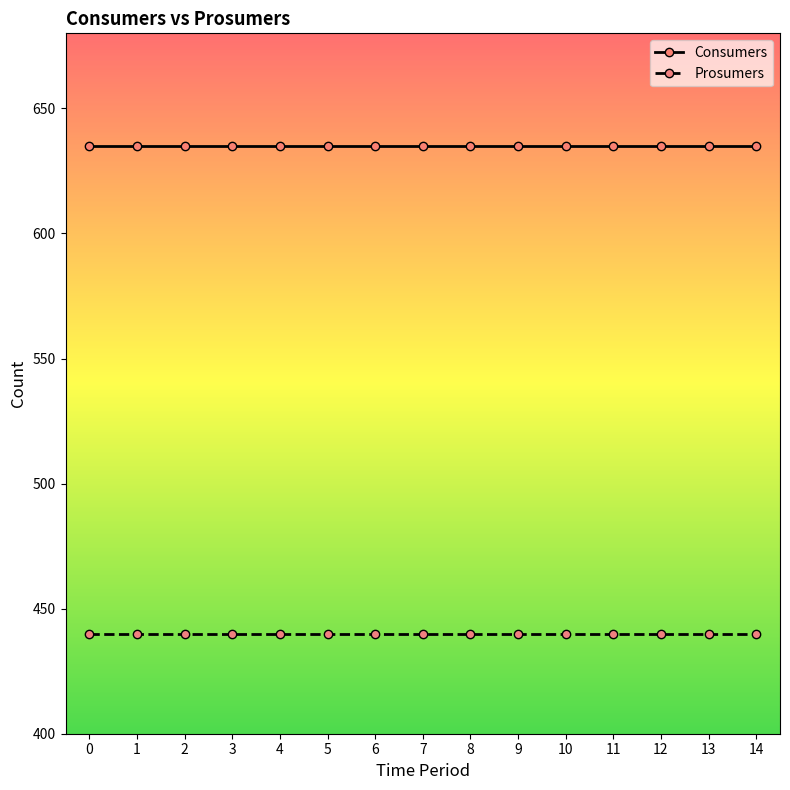

How many lines are shown in the chart?

2